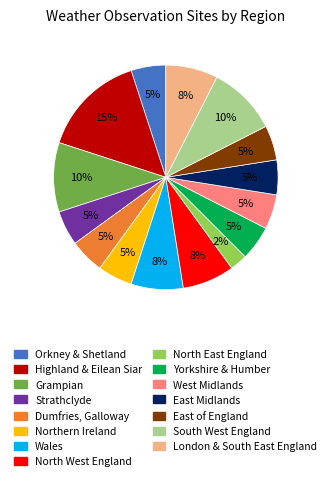

To the nearest percent, what percentage of the pie is Northern Ireland?

5%